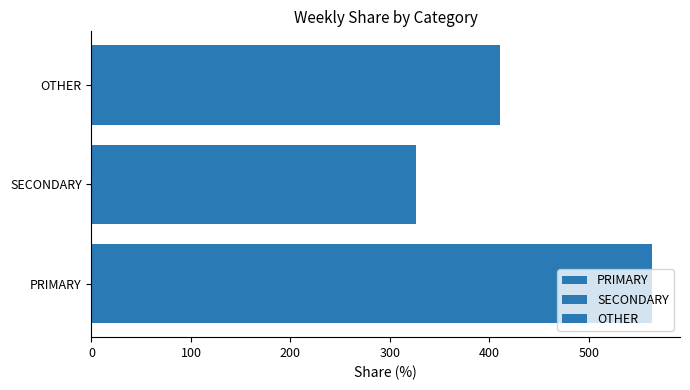

How many data points does each series have?

1